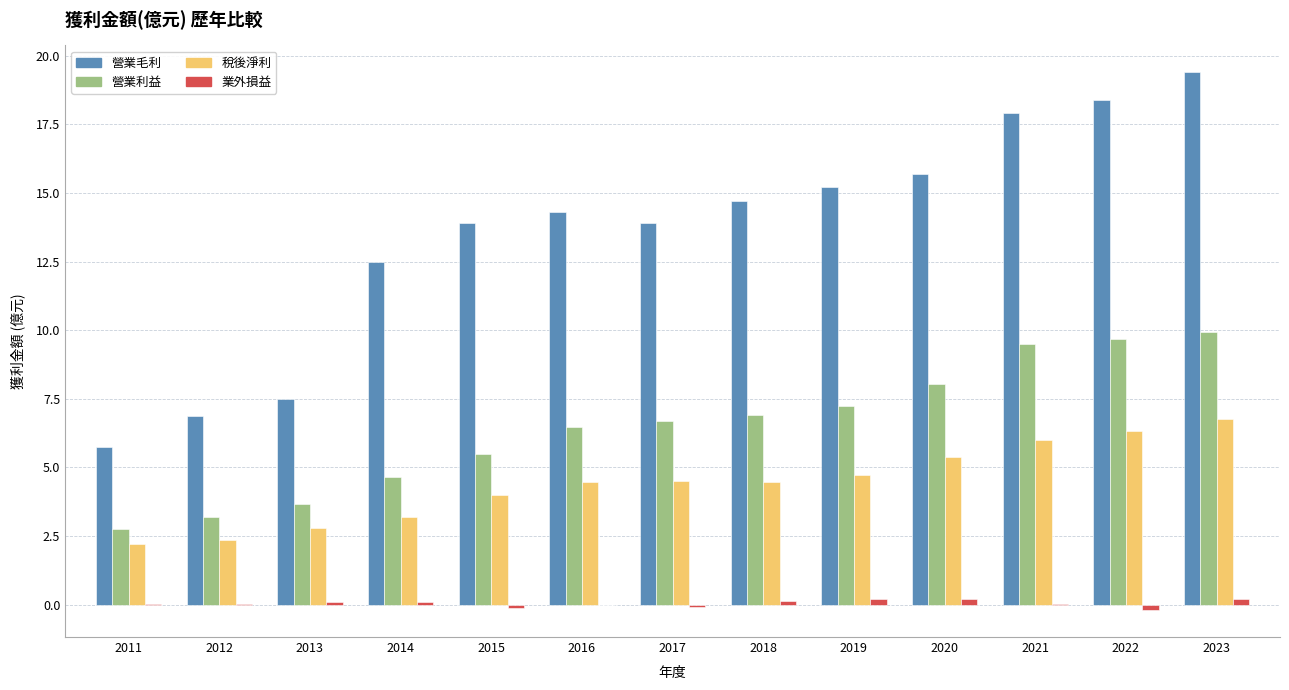

What is the sum of all 稅後淨利 values?

57.2